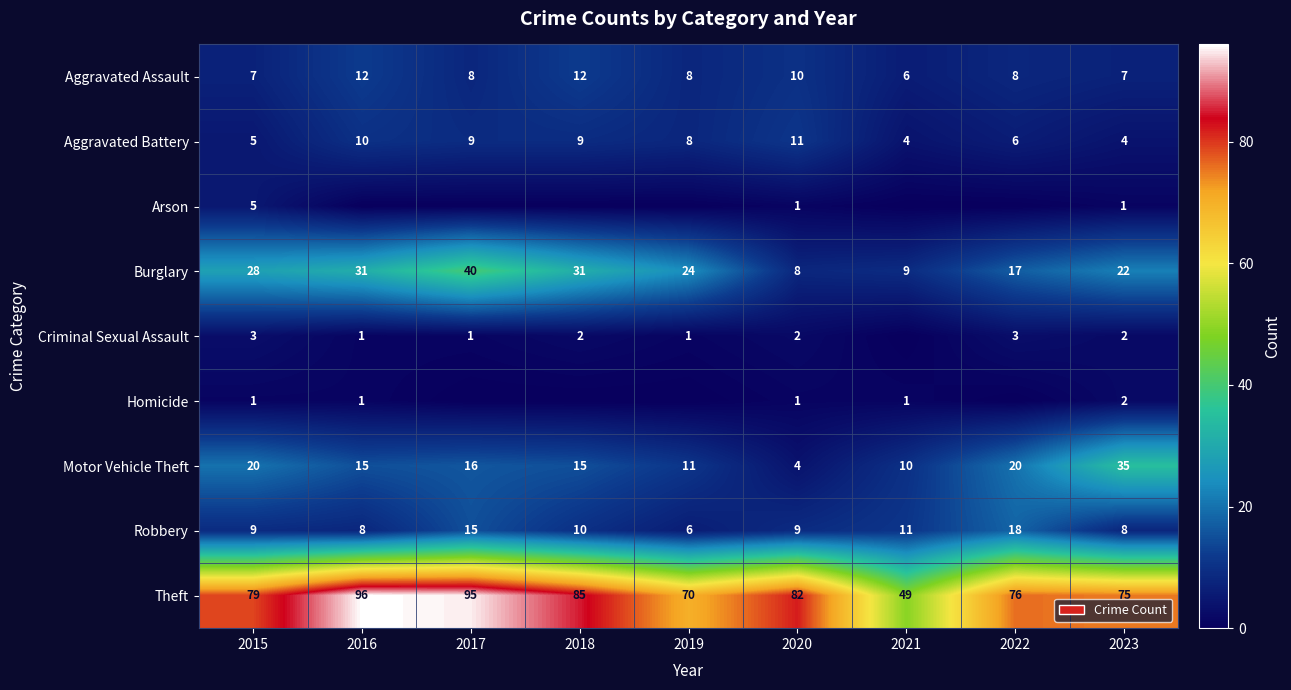

The value of Motor Vehicle Theft at 2016 is 15. True or false?

True